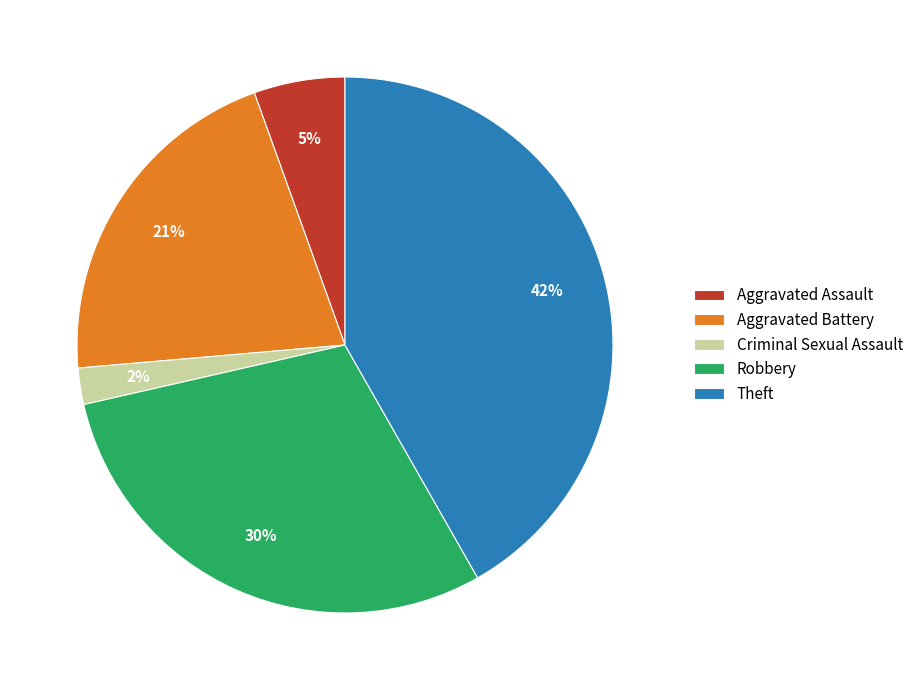

Which has a higher value, Robbery or Criminal Sexual Assault?

Robbery